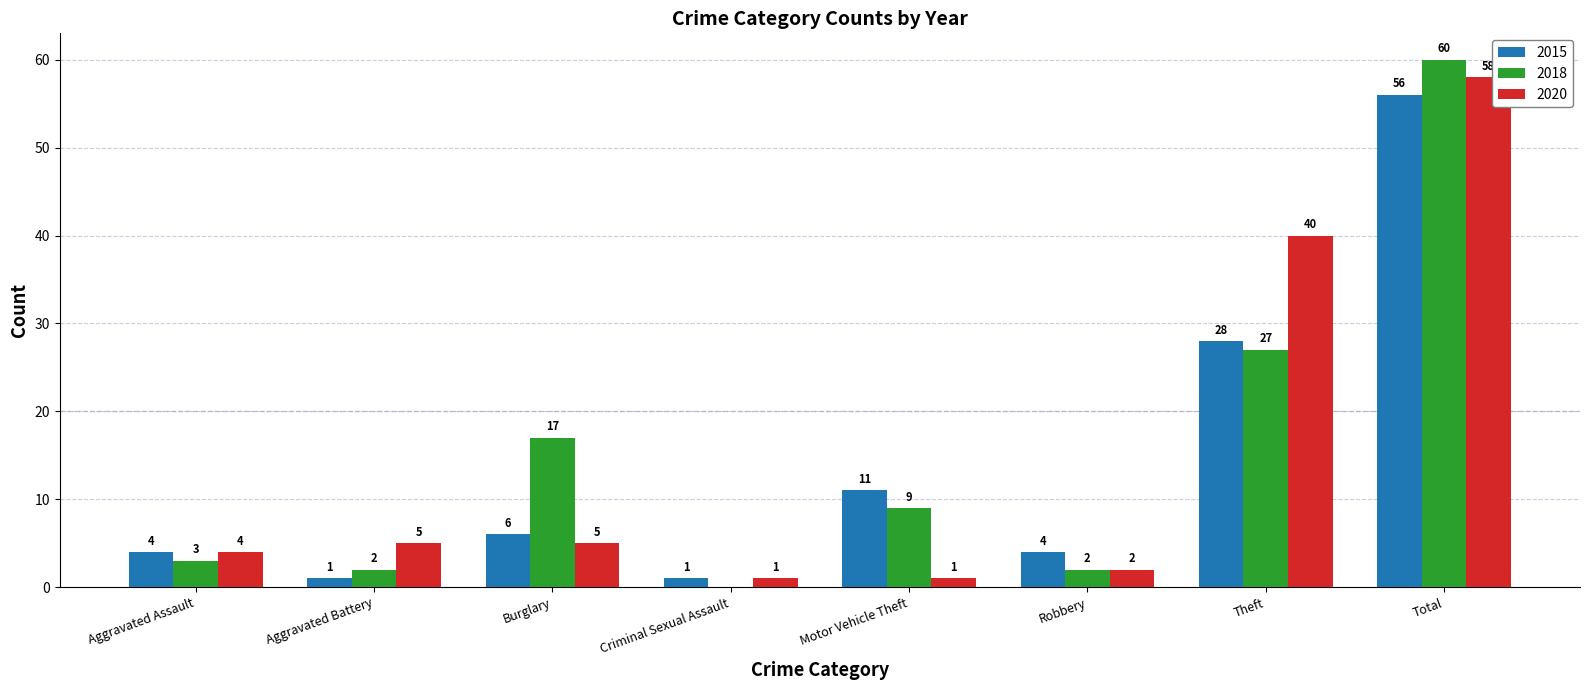

Reading left to right, transcribe all the data shown in this chart.

2015: Aggravated Assault=4	Aggravated Battery=1	Burglary=6	Criminal Sexual Assault=1	Motor Vehicle Theft=11	Robbery=4	Theft=28	Total=56
2018: Aggravated Assault=3	Aggravated Battery=2	Burglary=17	Criminal Sexual Assault=0	Motor Vehicle Theft=9	Robbery=2	Theft=27	Total=60
2020: Aggravated Assault=4	Aggravated Battery=5	Burglary=5	Criminal Sexual Assault=1	Motor Vehicle Theft=1	Robbery=2	Theft=40	Total=58